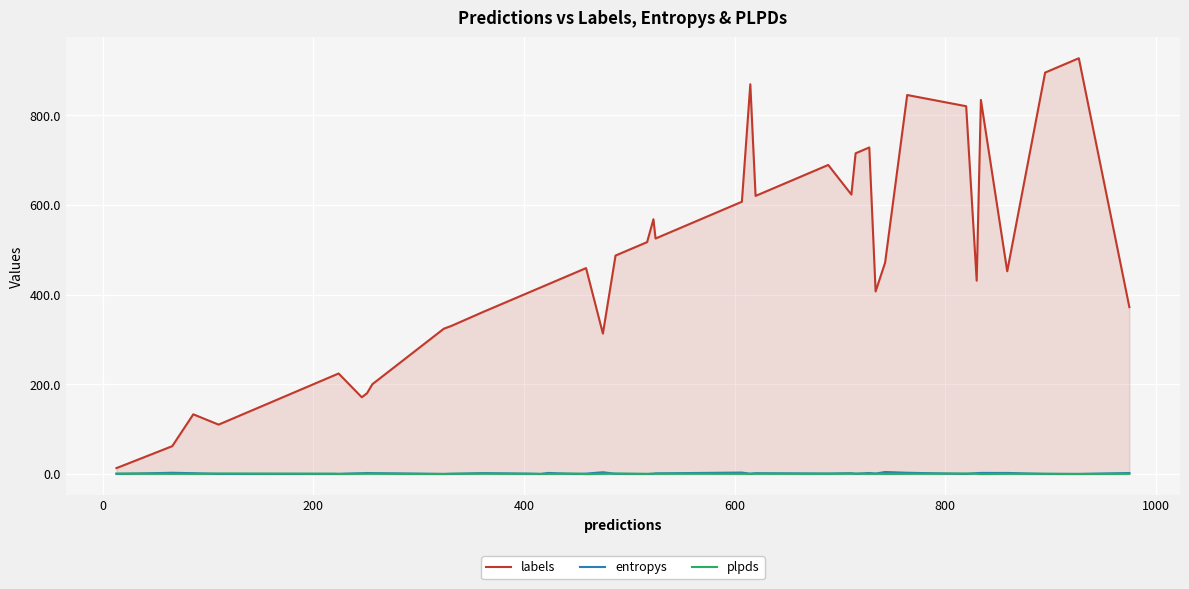

True or false: entropys and labels intersect in this chart.

False